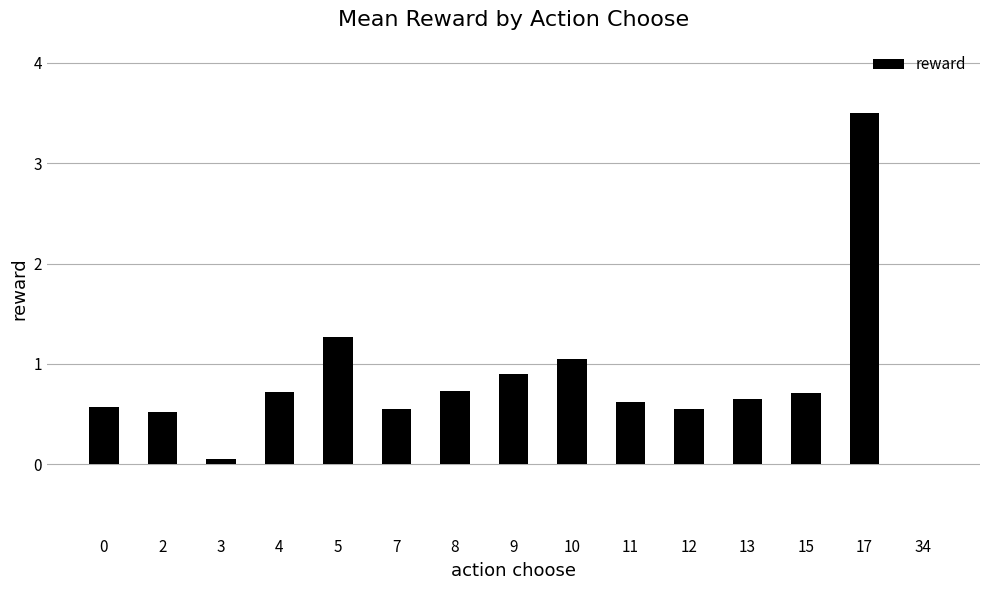

How many values are above zero?

14